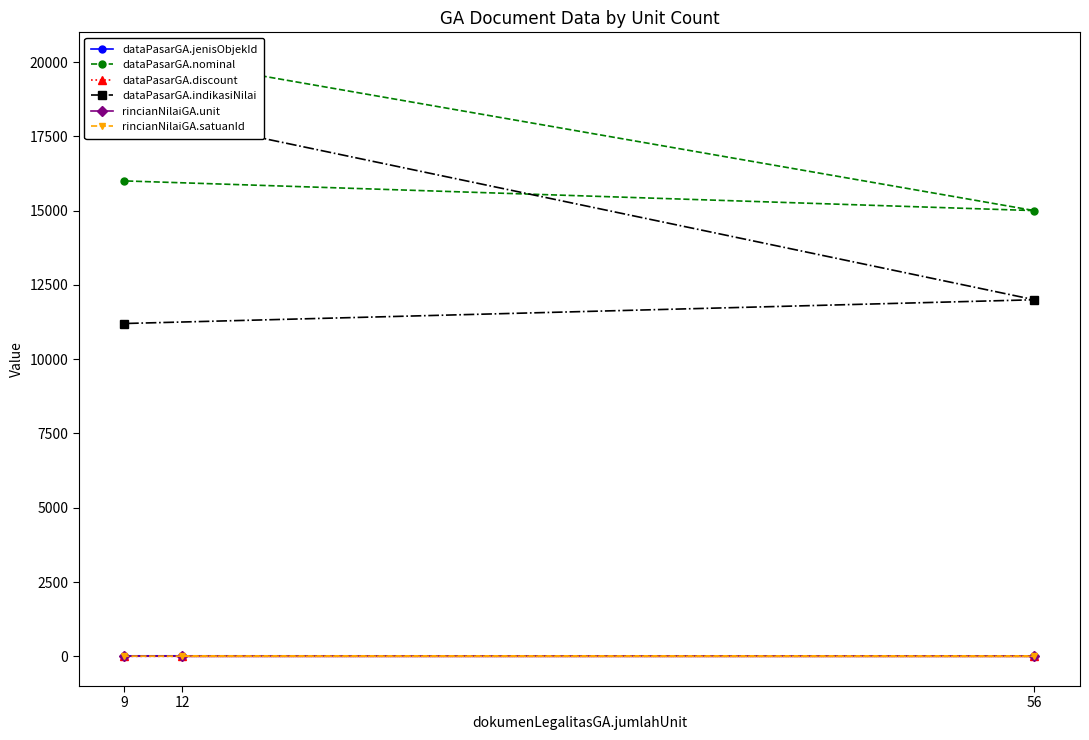

Does the chart have visible grid lines?

No